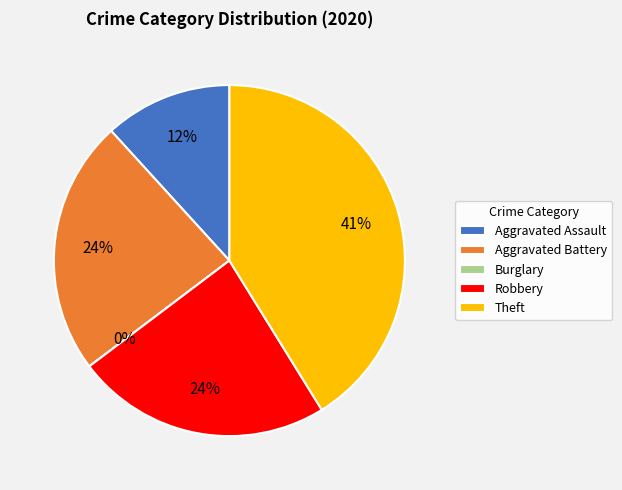

The Burglary slice represents 9% of the pie. True or false?

False